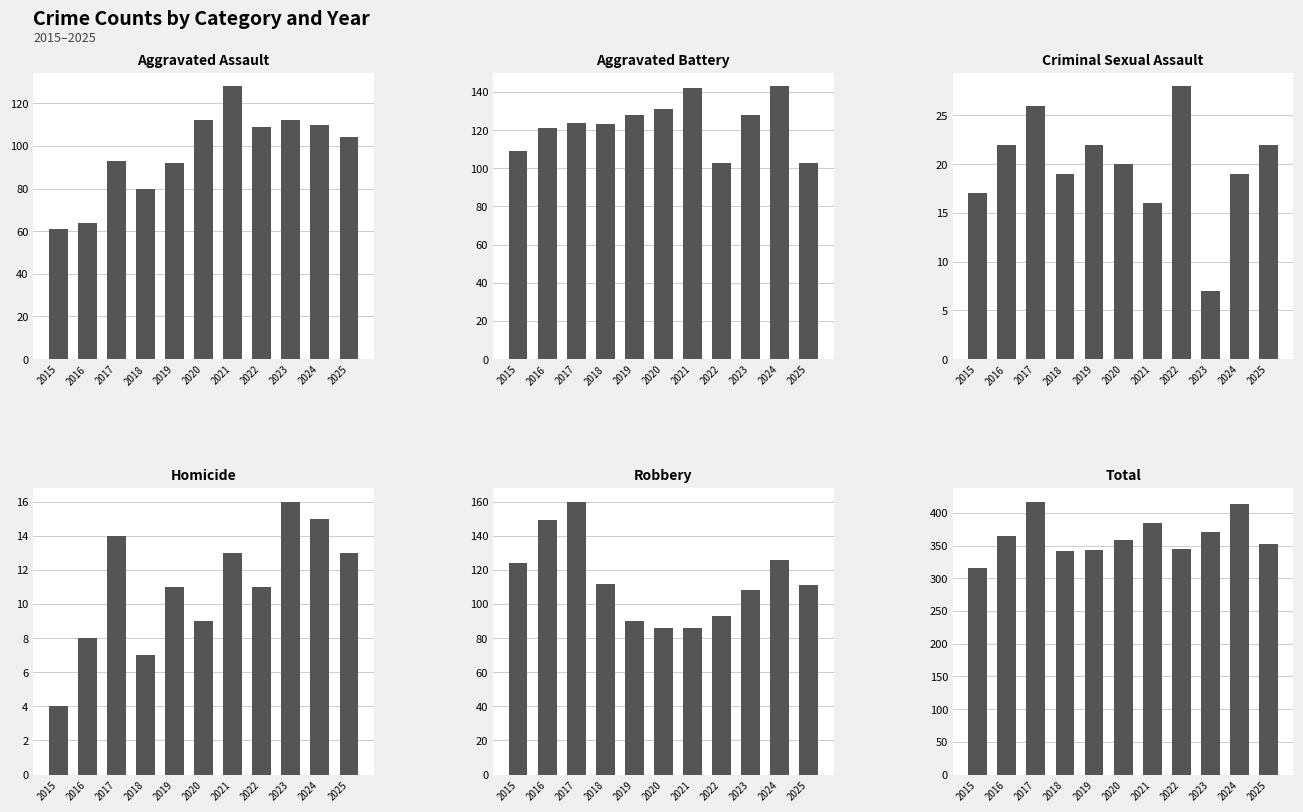

Reading left to right, extract all data points from this chart.

Aggravated Assault: 61	64	93	80	92	112	128	109	112	110	104
Aggravated Battery: 109	121	124	123	128	131	142	103	128	143	103
Criminal Sexual Assault: 17	22	26	19	22	20	16	28	7	19	22
Homicide: 4	8	14	7	11	9	13	11	16	15	13
Robbery: 124	149	160	112	90	86	86	93	108	126	111
Total: 315	364	417	341	343	358	385	344	371	413	353